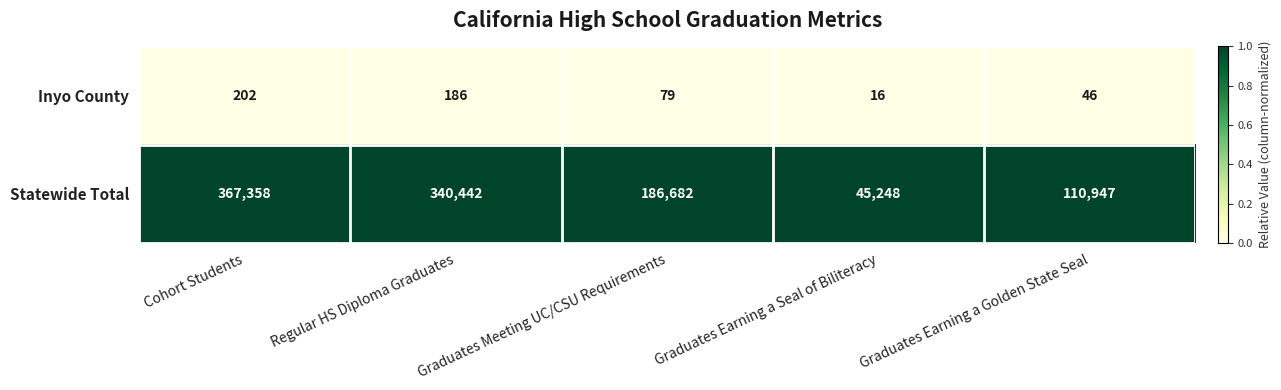

Which series changed the most between Regular HS Diploma Graduates and Graduates Meeting UC/CSU Requirements?

Statewide Total